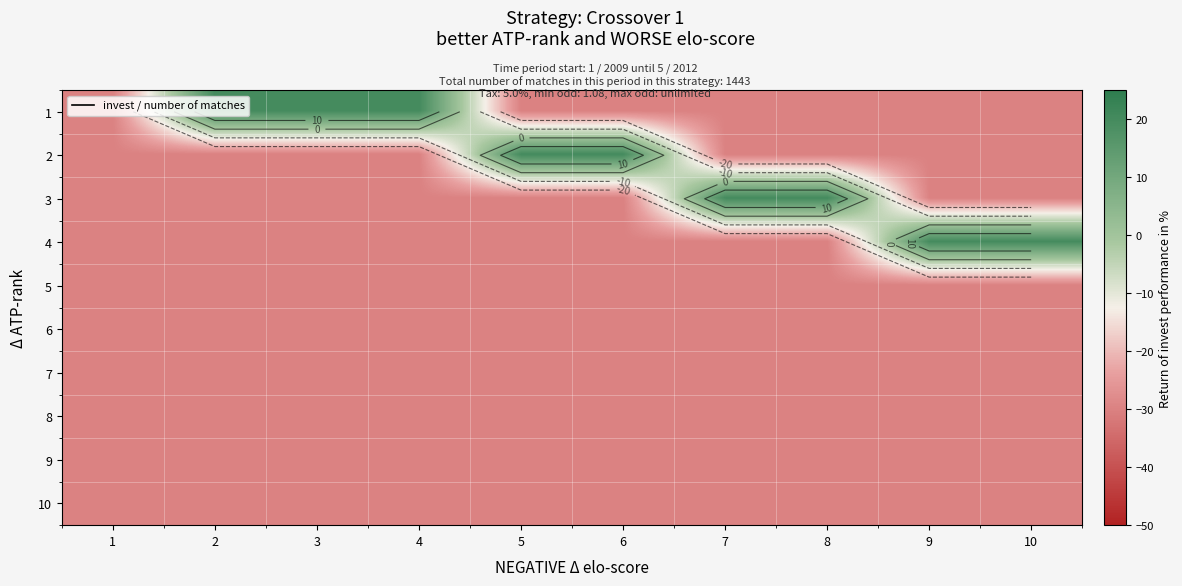

What is the sum of all 3 values?

-200